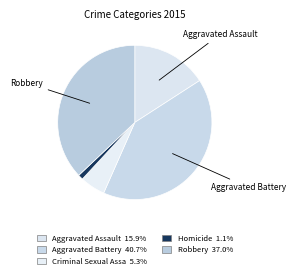

Rank the categories by value from highest to lowest.

Aggravated Battery, Robbery, Aggravated Assault, Criminal Sexual Assault, Homicide